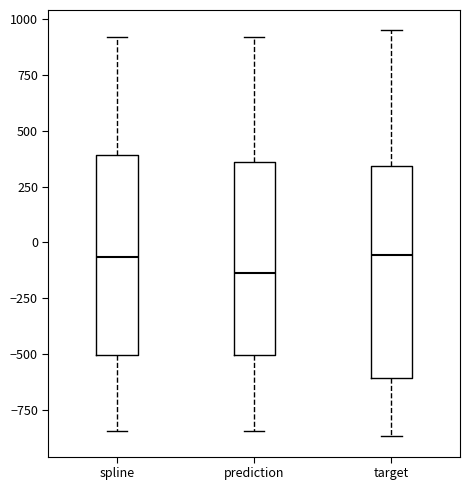

Reading left to right, transcribe this box plot: for each box, give where its median line is, the range the box spans, and where its two whiskers end, as read against the y-axis. The values are not printed on the chart, so give them approximately, as read against the axis.

spline: median -50, box -500 to 400, whiskers -850 to 900
prediction: median -150, box -500 to 350, whiskers -850 to 900
target: median -50, box -600 to 350, whiskers -850 to 950